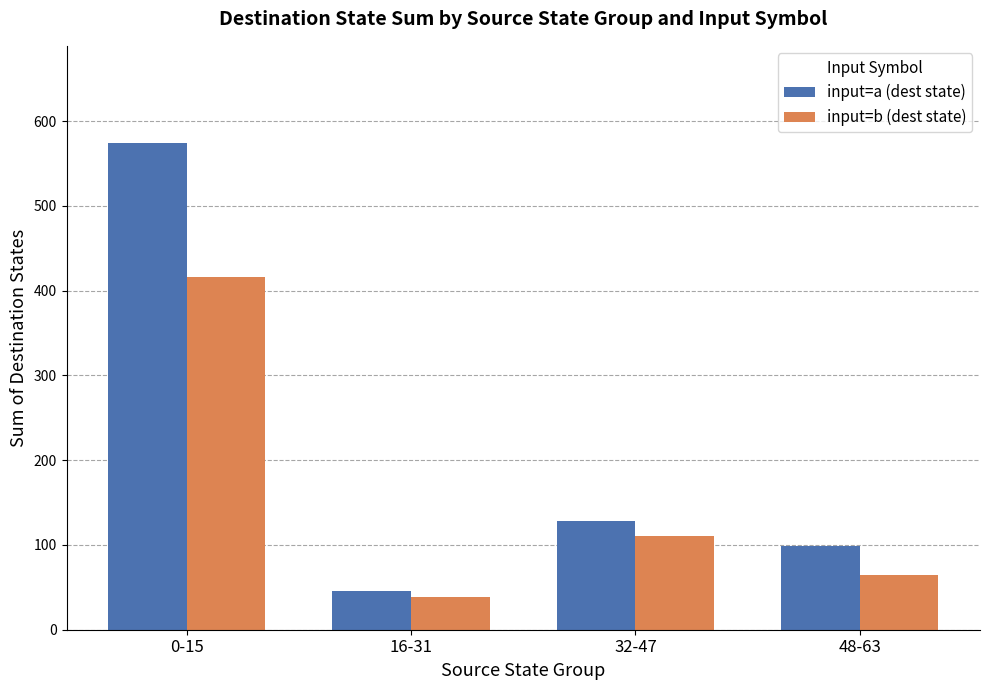

At how many categories does at least one series exceed 314?

1